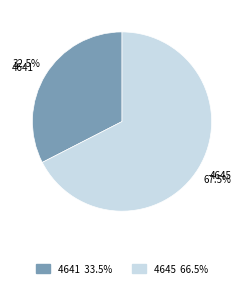

Rank the categories by value from highest to lowest.

4645, 4641